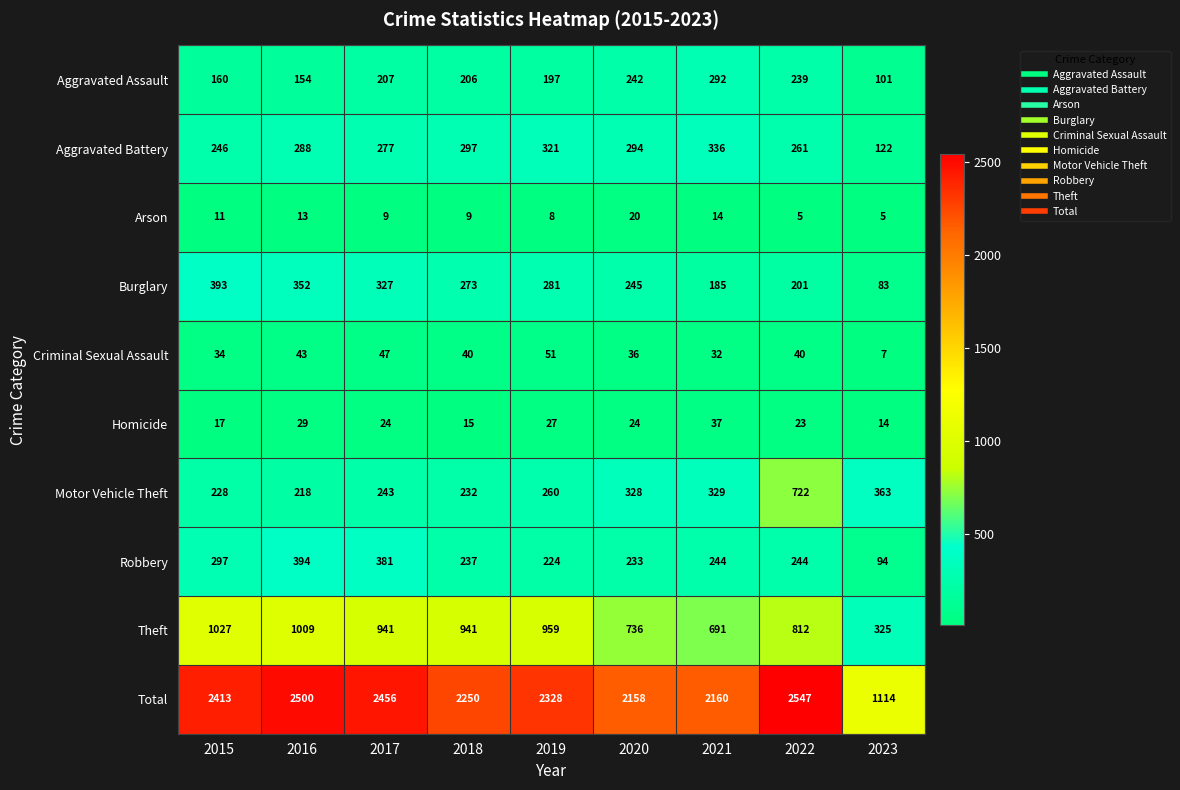

Rank the series by their maximum value, from highest to lowest.

Total, Theft, Motor Vehicle Theft, Robbery, Burglary, Aggravated Battery, Aggravated Assault, Criminal Sexual Assault, Homicide, Arson